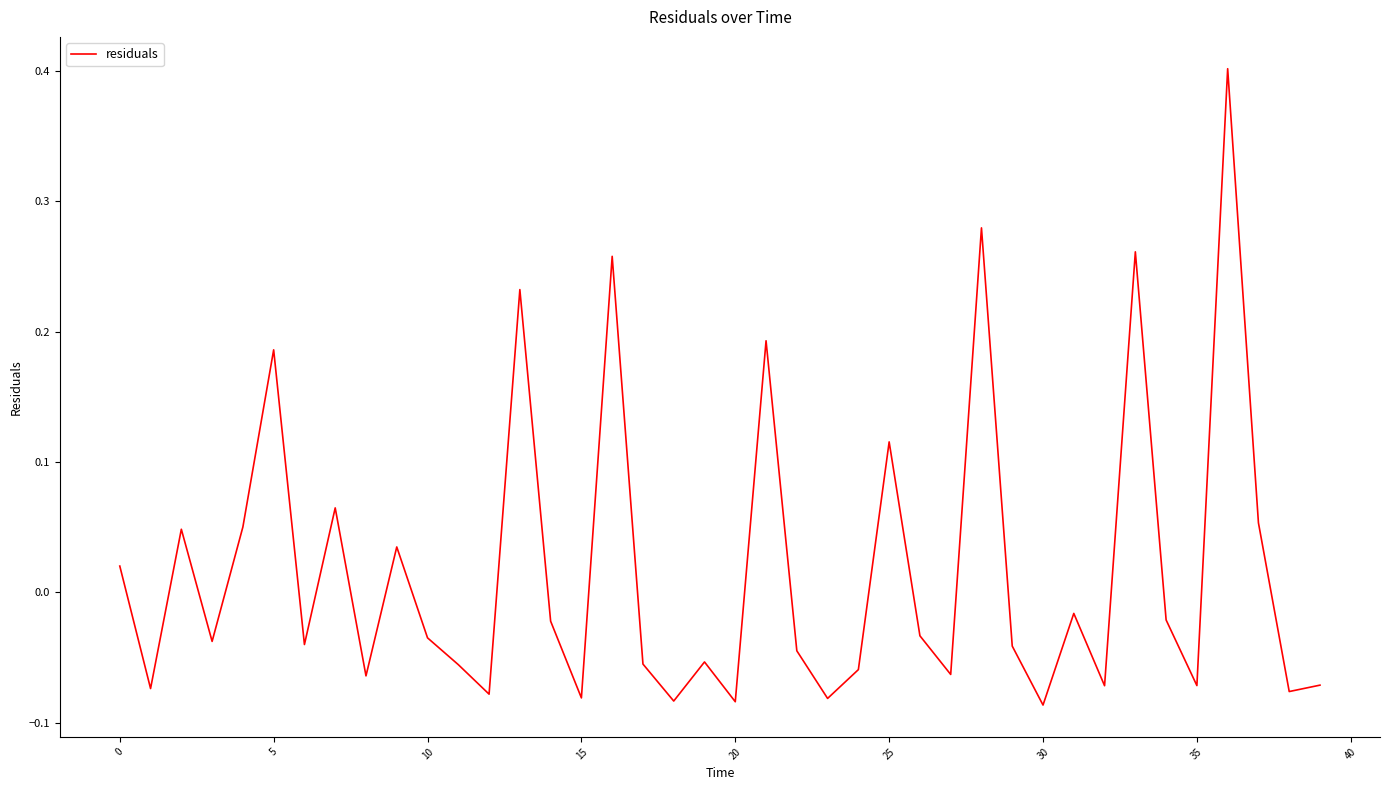

What is the difference between the maximum and minimum values?

0.5